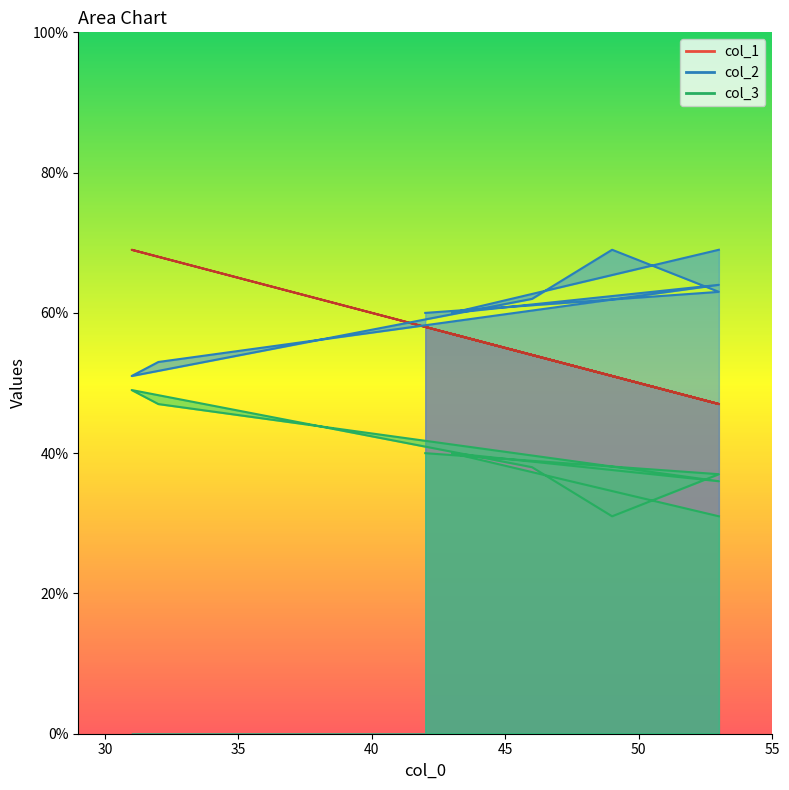

What is the difference between the maximum and minimum values in the col_1 series?

22